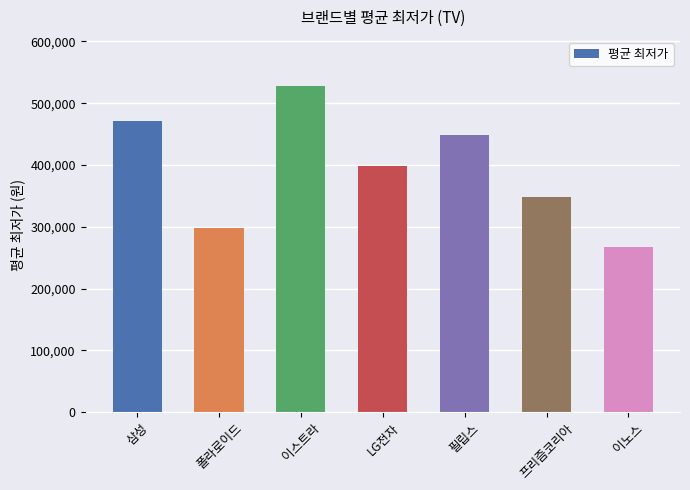

What is the greatest value displayed?

528000